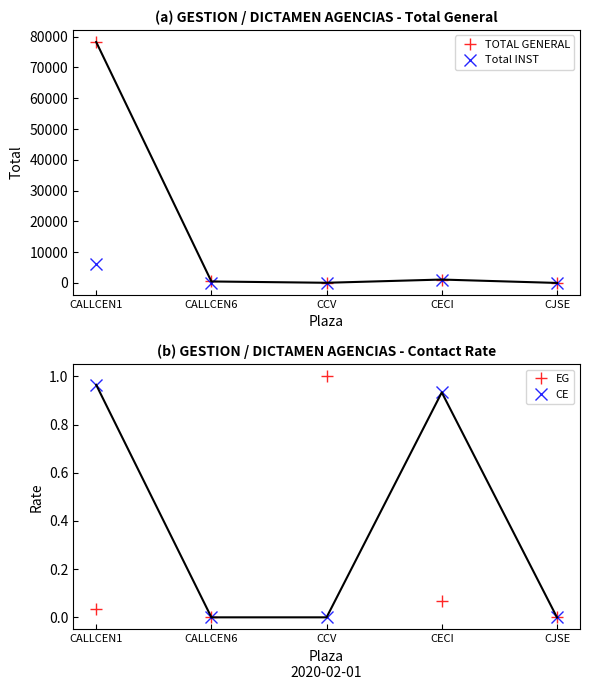

Reading left to right, extract all data points from this chart.

TOTAL GENERAL: CALLCEN1=78269.0	CALLCEN6=480.0	CCV=52.0	CECI=1099.0	CJSE=0.0
Total INST: CALLCEN1=6048.0	CALLCEN6=0.0	CCV=52.0	CECI=1099.0	CJSE=0.0
% CONT (INST): CALLCEN1=0.0	CALLCEN6=0.0	CCV=1.0	CECI=0.1	CJSE=0.0
% NO CONTAC (INST): CALLCEN1=1.0	CALLCEN6=0.0	CCV=0.0	CECI=0.9	CJSE=0.0